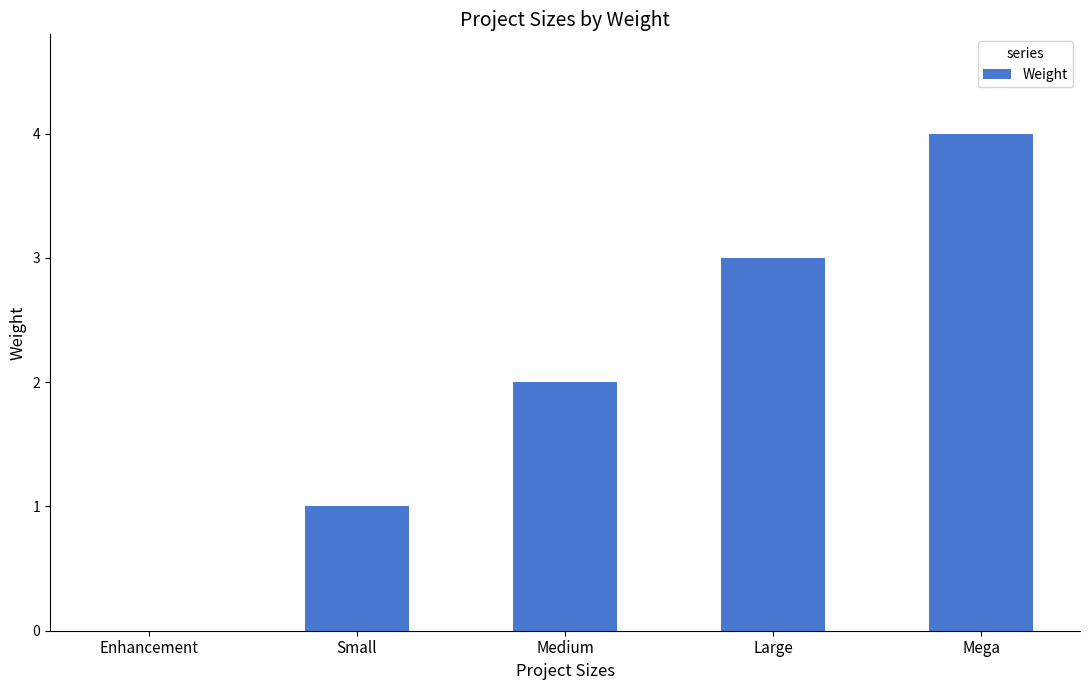

Count the values in the range 1 to 3.

3